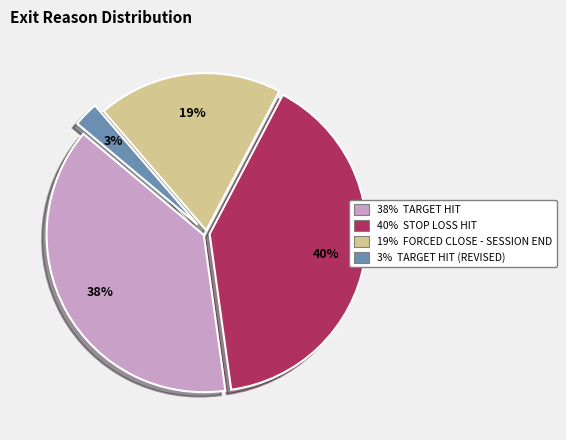

To the nearest percent, what is the average slice percentage?

25%